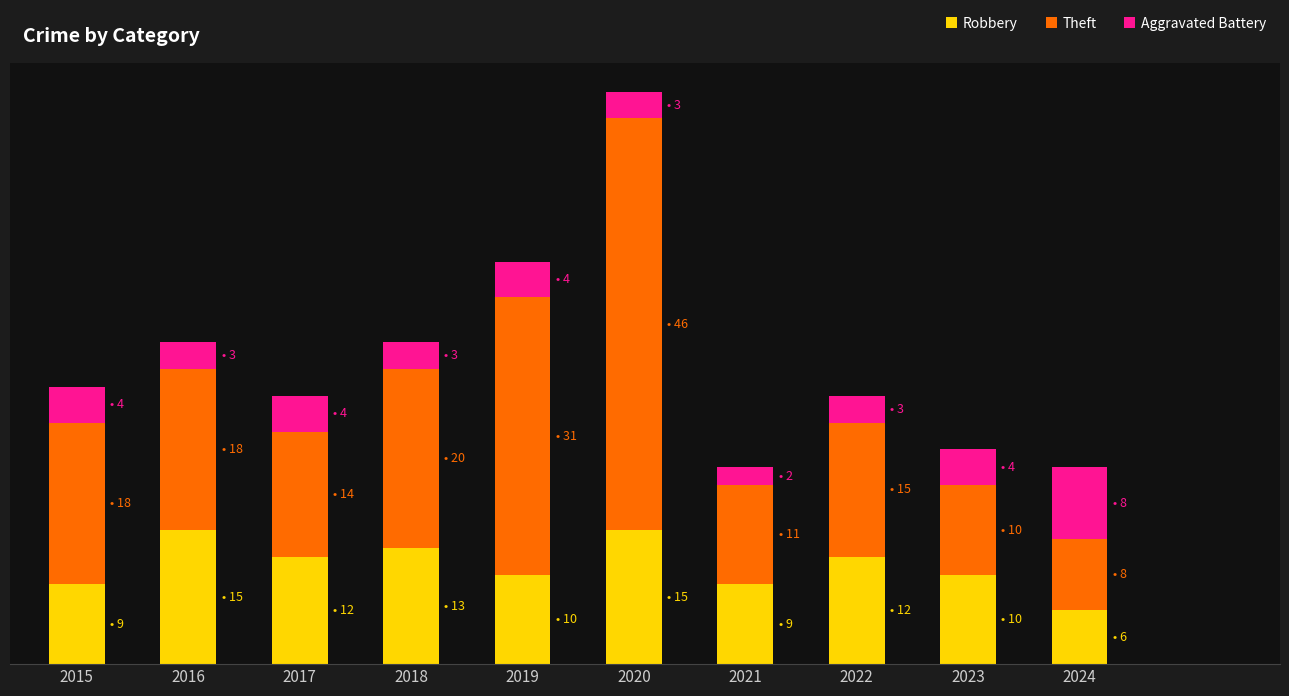

What are all the series names shown in the legend?

Robbery, Theft, Aggravated Battery